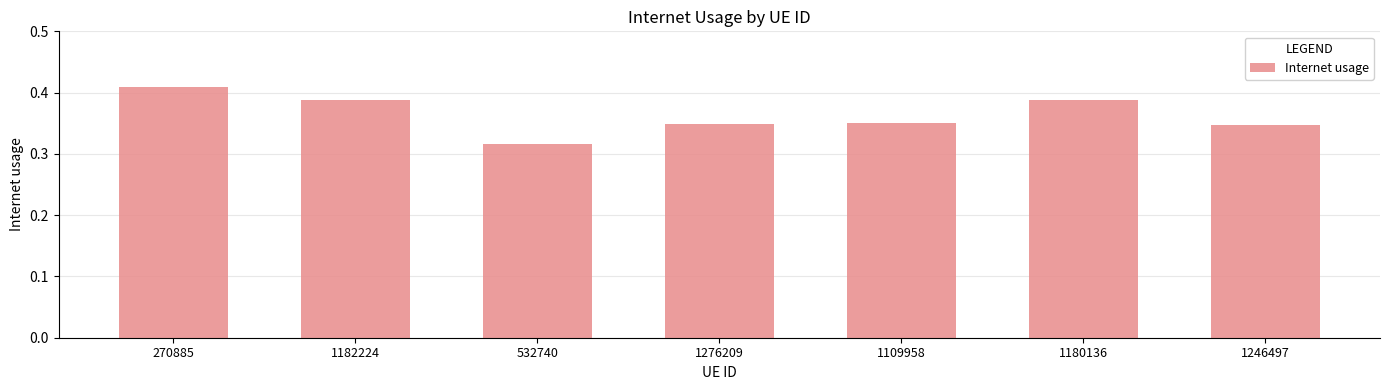

Which label corresponds to the largest value in the chart?

270885